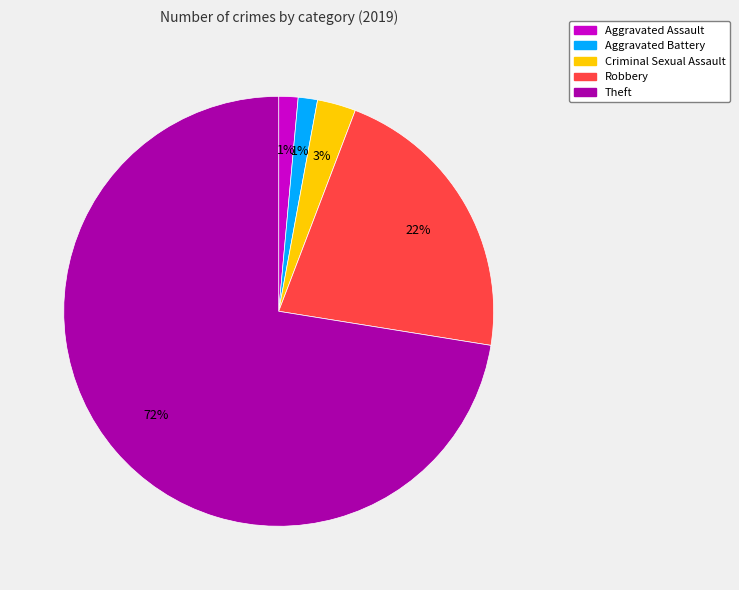

Combined, do Theft and Criminal Sexual Assault account for over 50%?

Yes